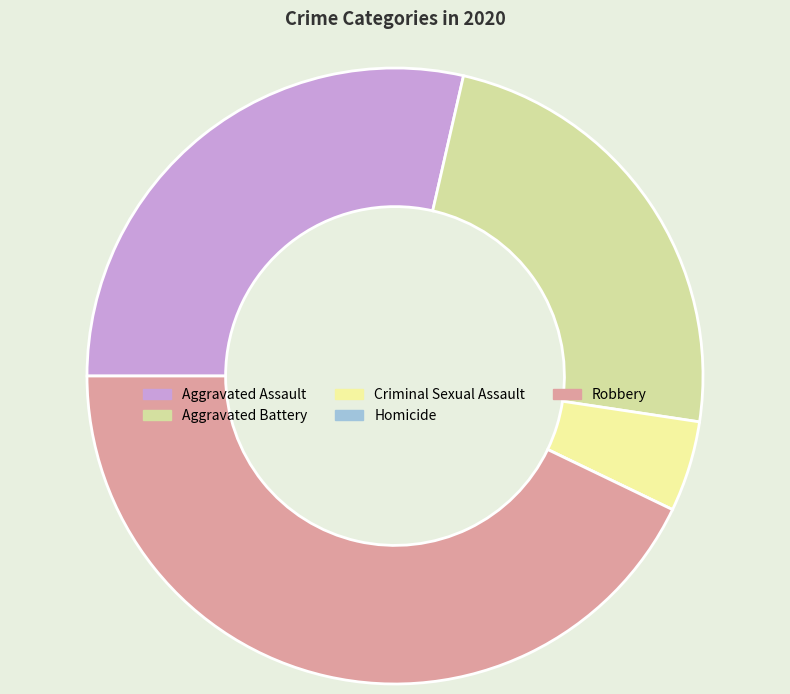

The Criminal Sexual Assault slice represents 5% of the pie. True or false?

True